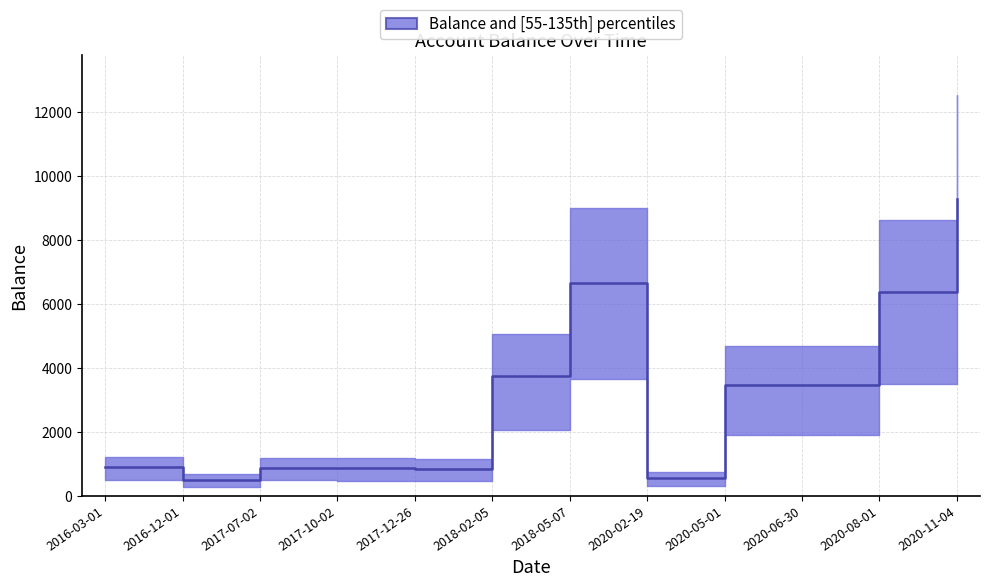

What is the label of the 6th point from the right?

2018-05-07